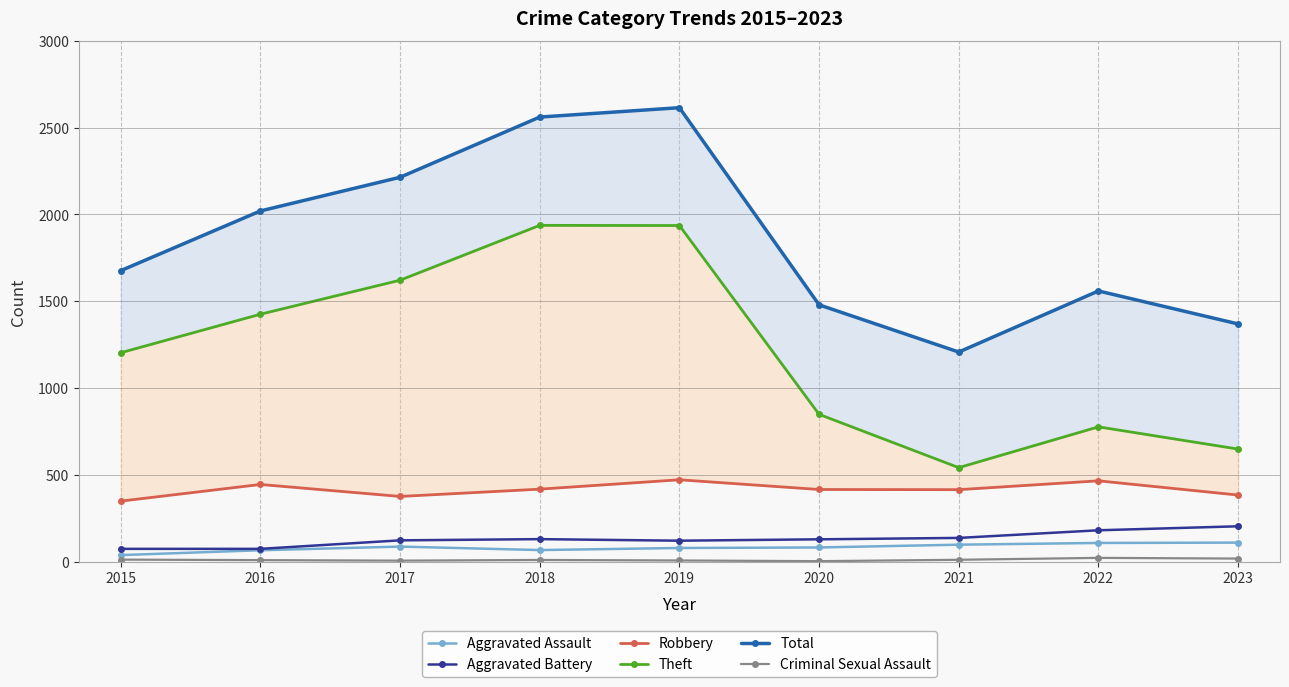

Reading left to right, what are all the values shown in this chart?

Aggravated Assault: 2015=37	2016=65	2017=86	2018=66	2019=78	2020=81	2021=97	2022=107	2023=109
Aggravated Battery: 2015=73	2016=73	2017=122	2018=129	2019=120	2020=128	2021=136	2022=180	2023=203
Robbery: 2015=348	2016=444	2017=375	2018=417	2019=471	2020=415	2021=414	2022=465	2023=383
Theft: 2015=1203	2016=1425	2017=1621	2018=1937	2019=1936	2020=848	2021=541	2022=776	2023=648
Total: 2015=1676	2016=2020	2017=2214	2018=2561	2019=2615	2020=1479	2021=1207	2022=1559	2023=1369
Criminal Sexual Assault: 2015=11	2016=8	2017=5	2018=9	2019=6	2020=2	2021=10	2022=21	2023=17